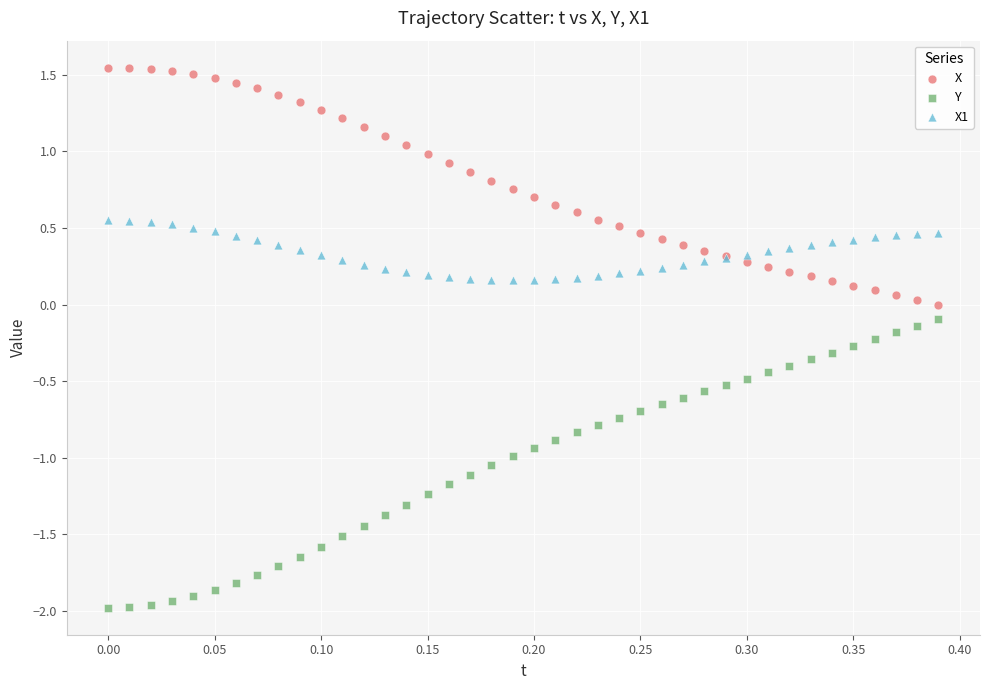

Which series contains the lowest Y value?

Y